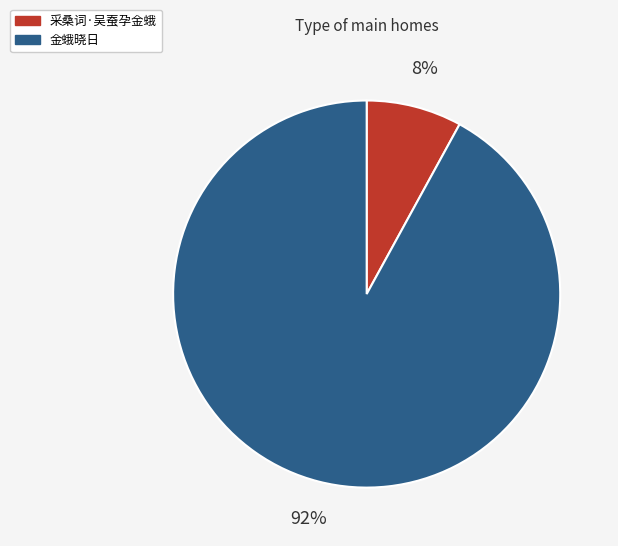

Is it true that 金蛾晓日 is 92% of the pie?

True